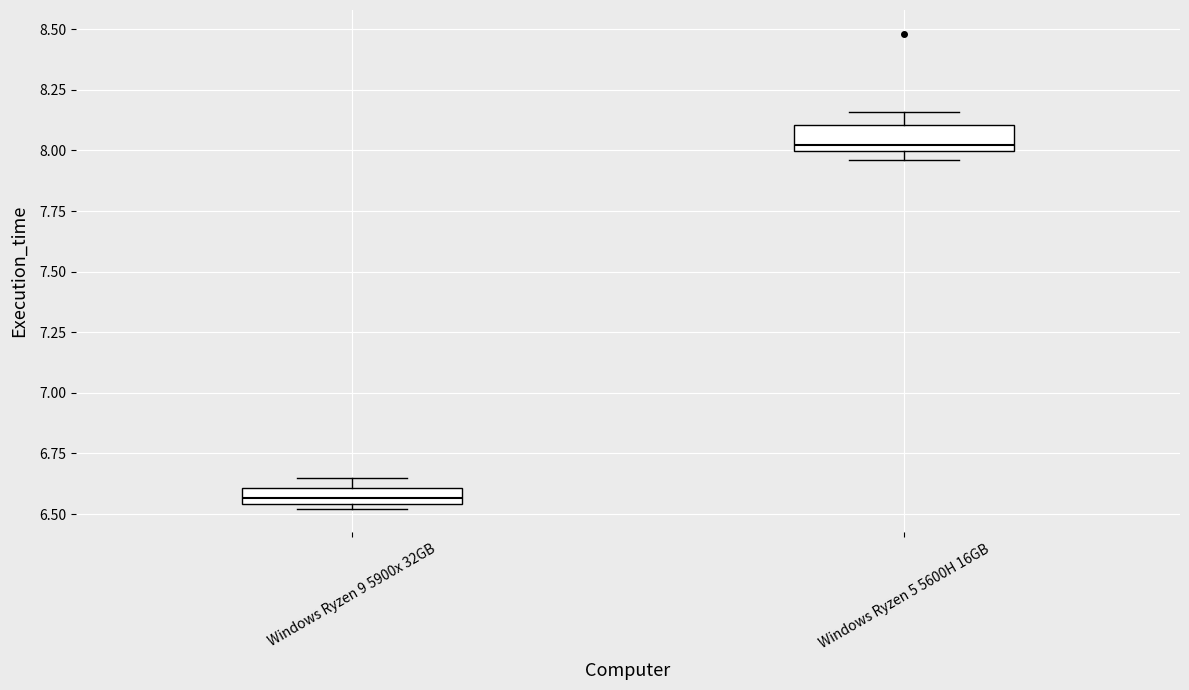

Which box has the lowest median line?

Windows Ryzen 9 5900x 32GB